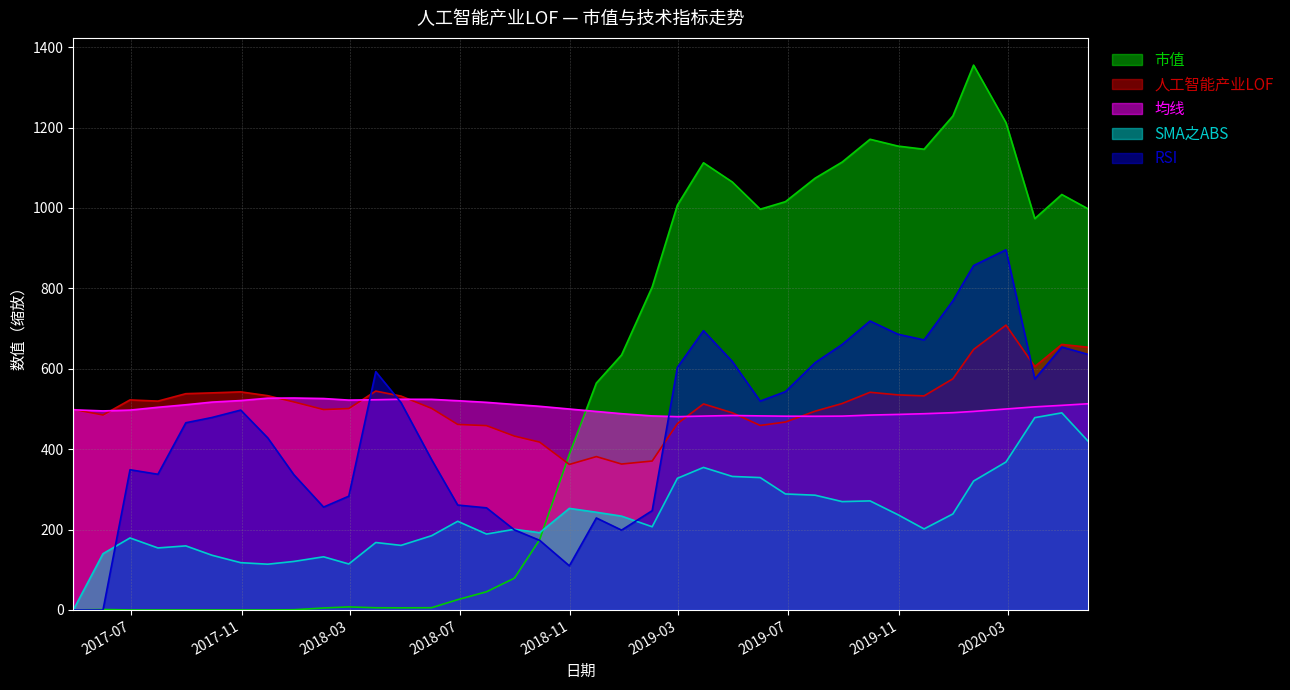

At which label does 人工智能产业LOF reach its peak?

2020-02-28